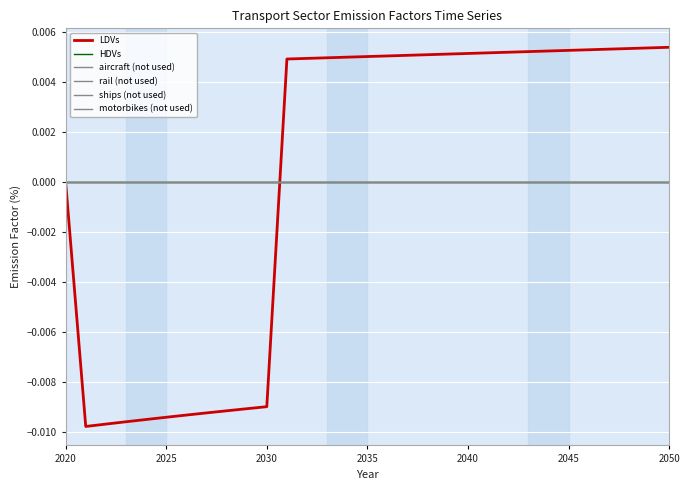

Which series has the largest total across all categories?

LDVs